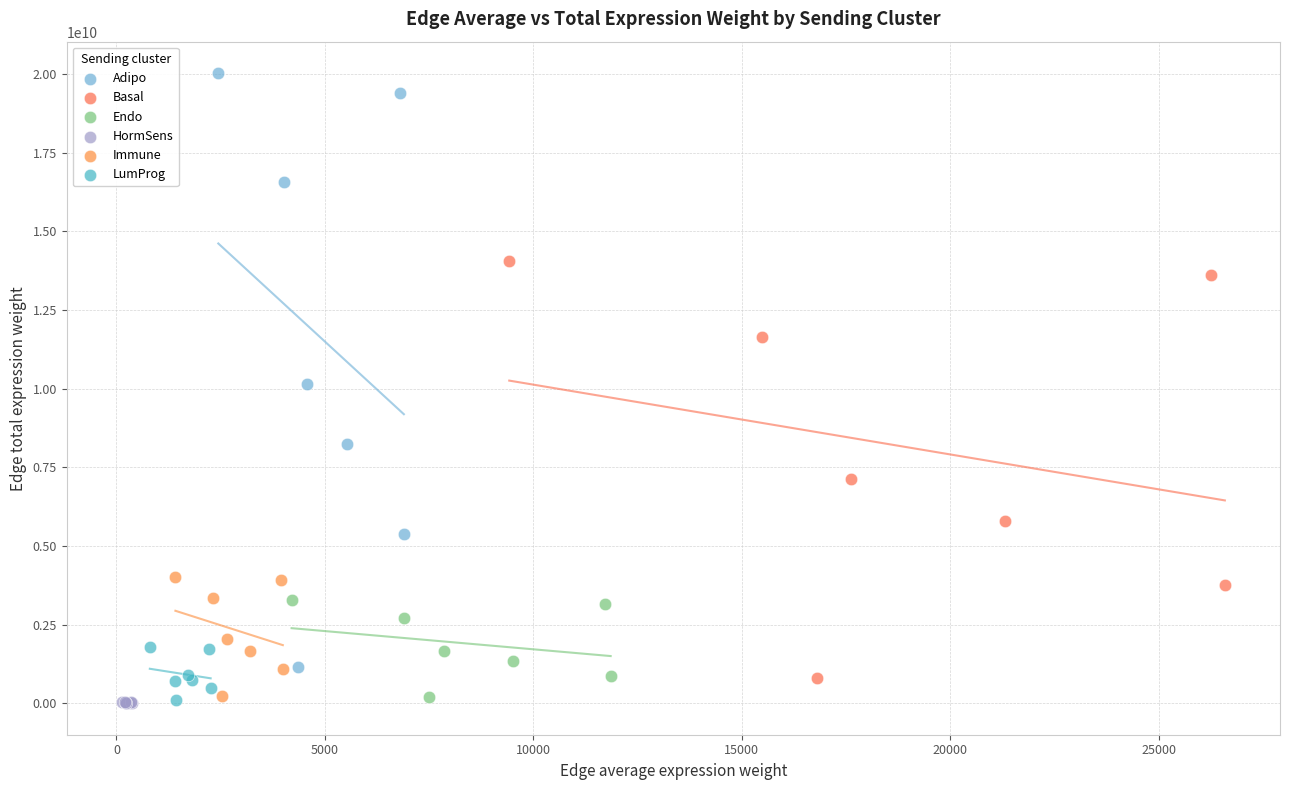

Which series contains the highest Y value?

Adipo